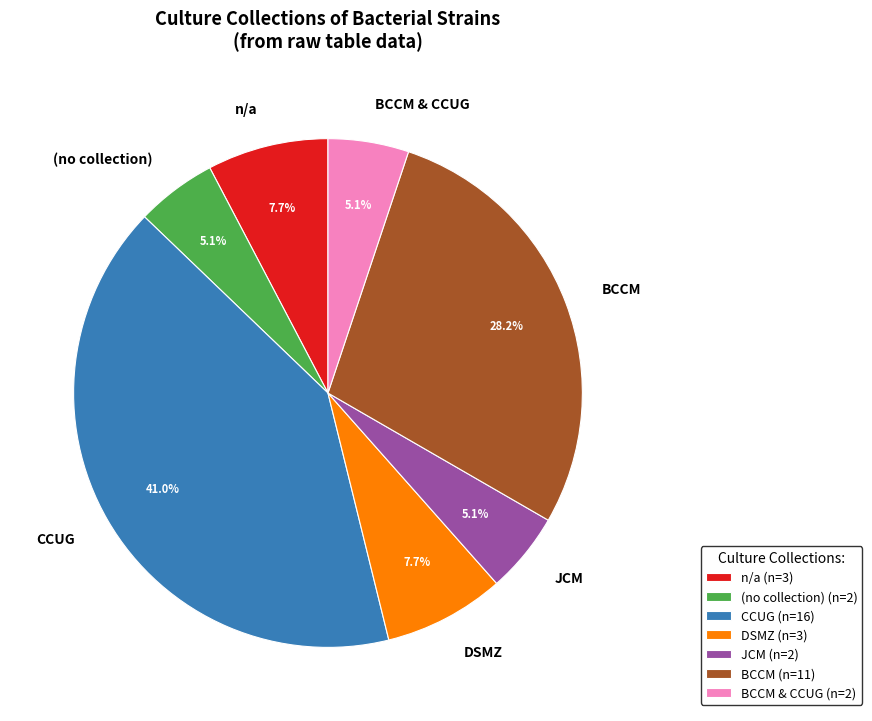

Count the number of slices in the pie.

7